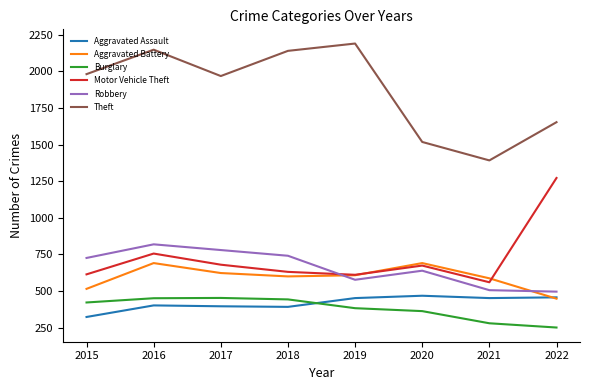

What is the total value across all series at 2020?

4353